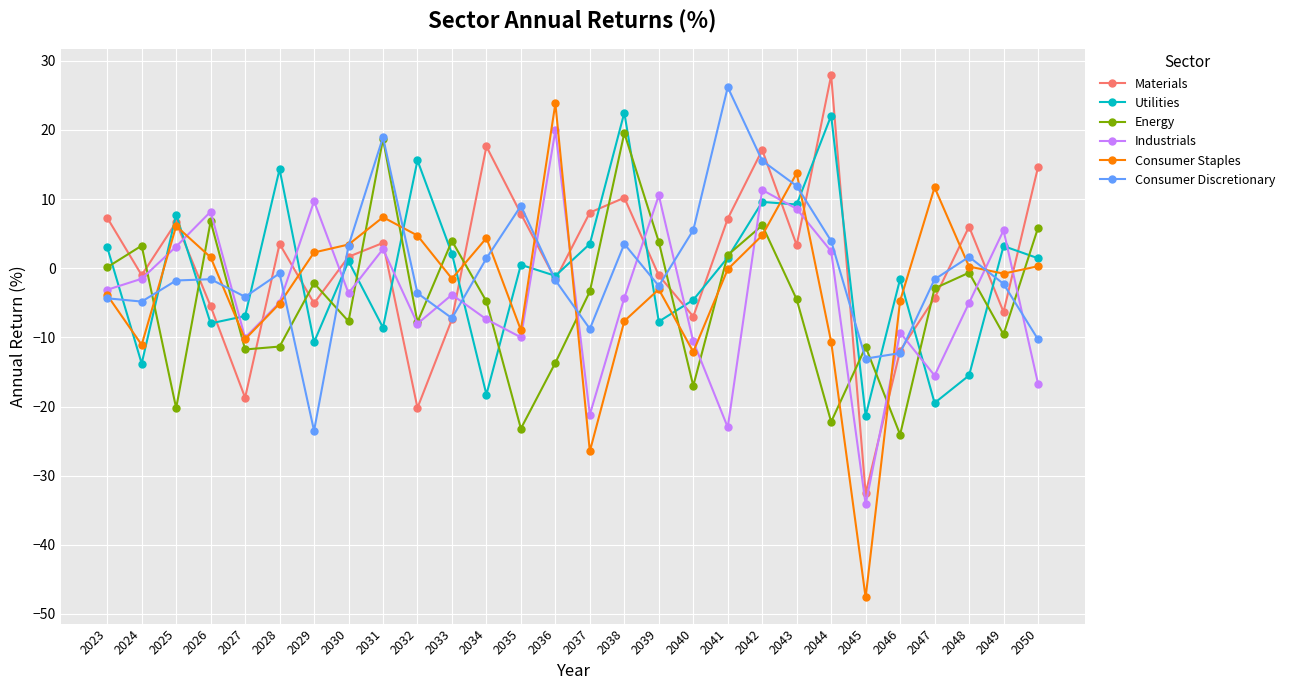

Where do Utilities and Consumer Staples first cross each other?

2023 and 2024